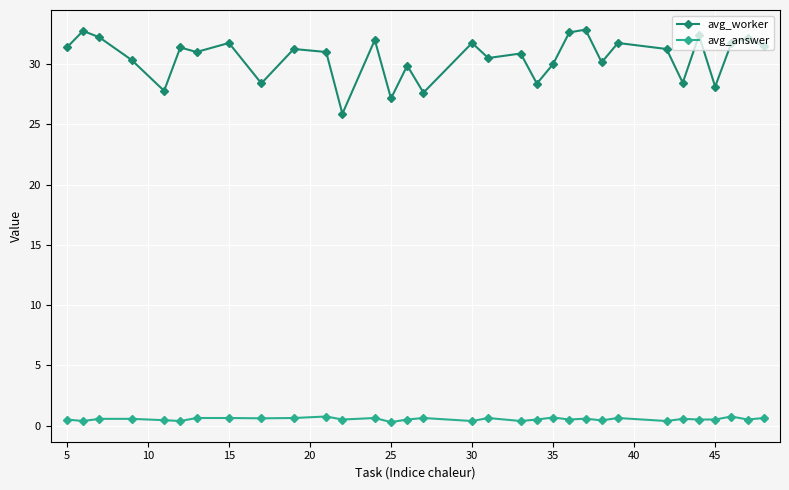

Which series has the largest range (max minus min)?

avg_worker